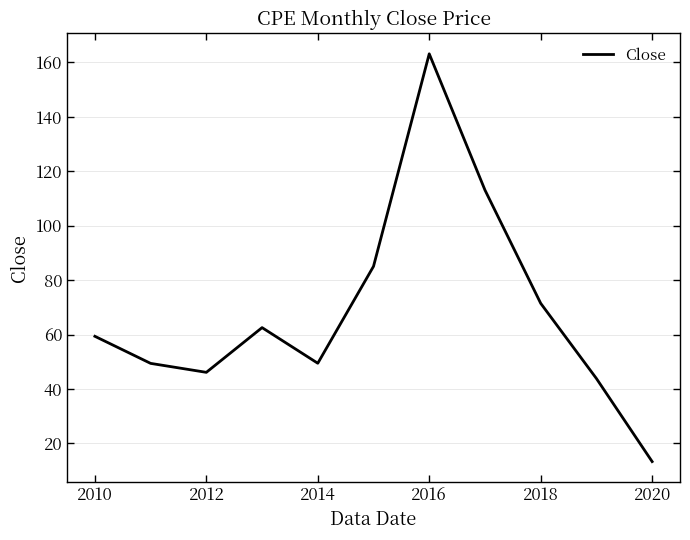

Does the chart display data point markers on the line(s)?

No